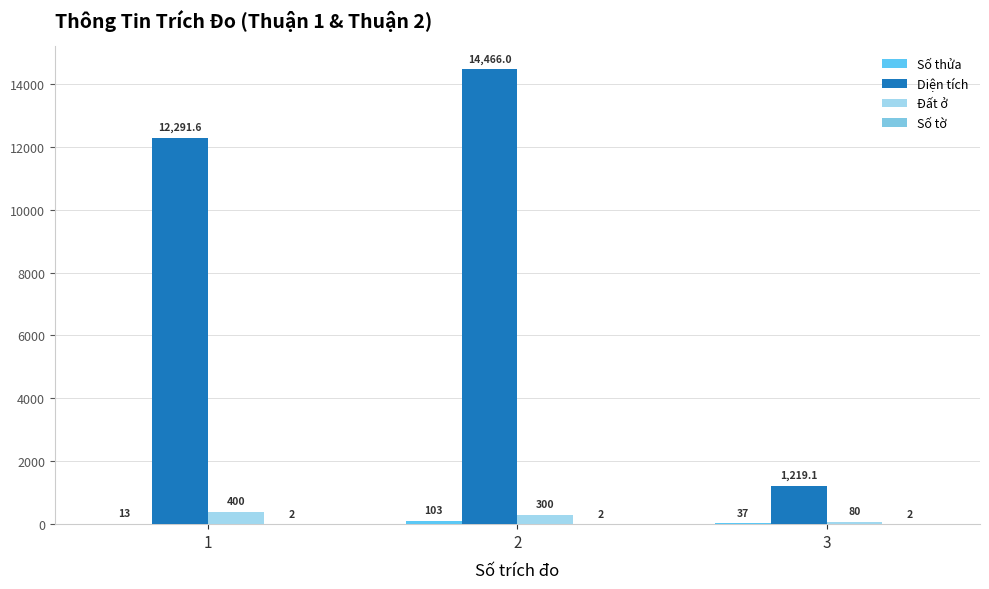

Which label corresponds to the smallest value in the chart?

1